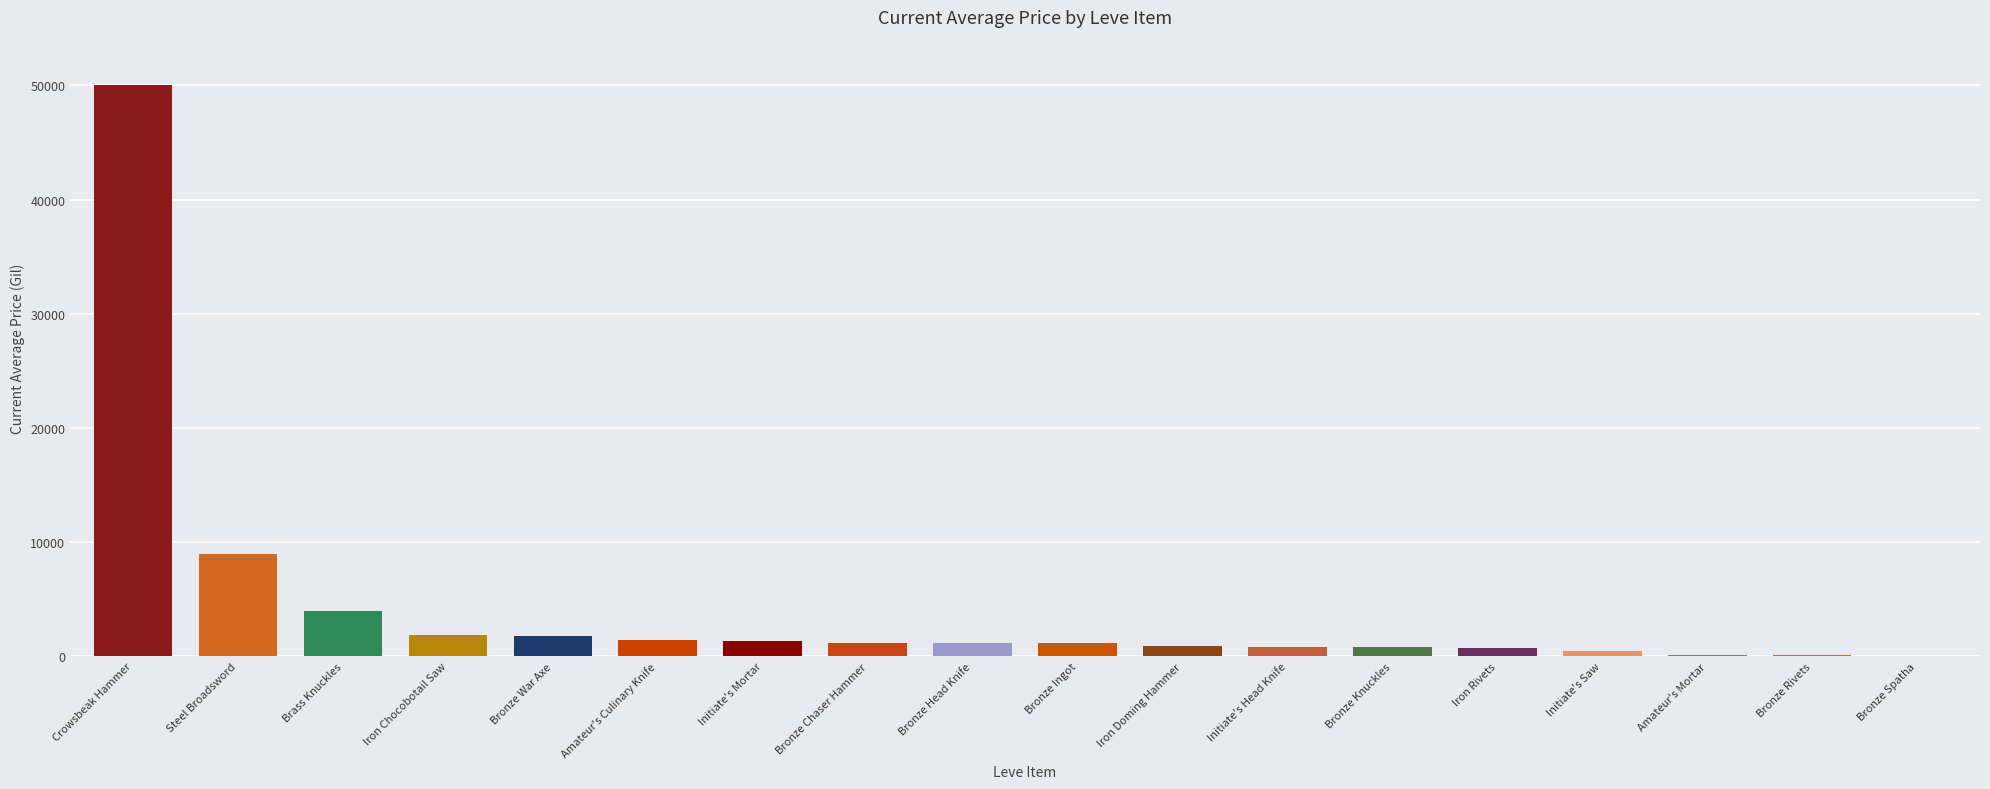

Is it true that the value at Bronze Head Knife is 1146.3?

True